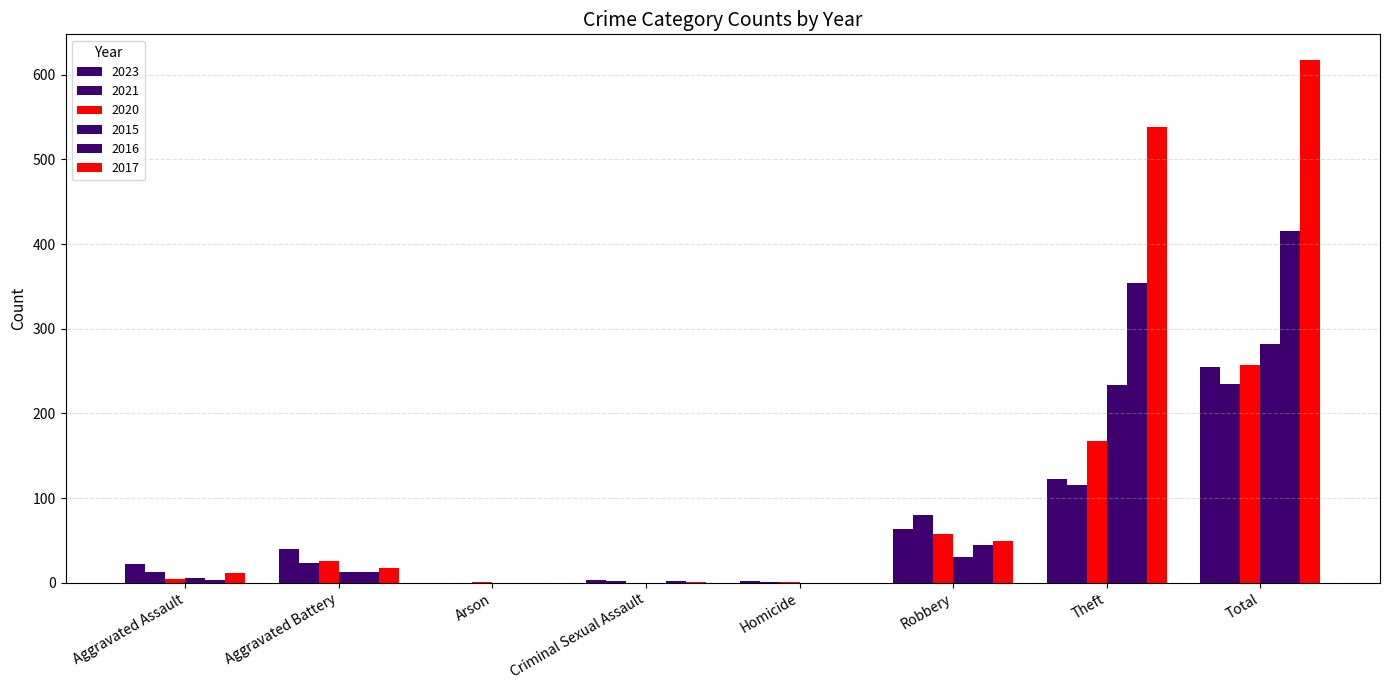

How many distinct data groups are displayed?

6